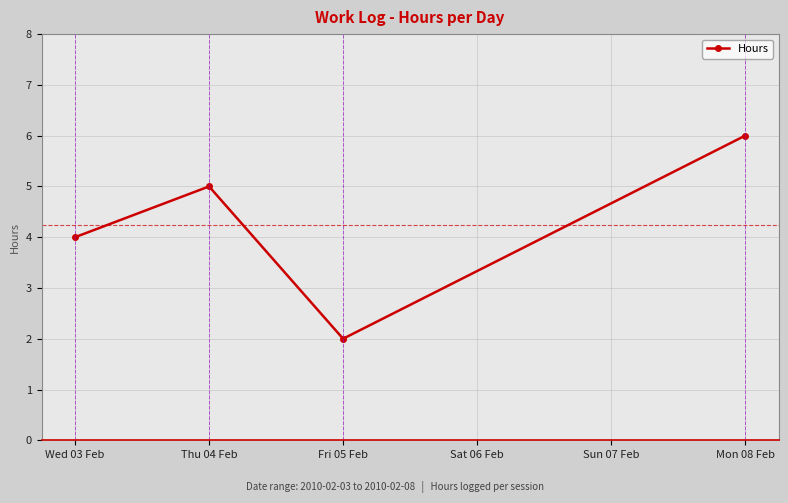

Reading left to right, extract all data points from this chart.

Wed 03 Feb=4	Thu 04 Feb=5	Fri 05 Feb=2	Mon 08 Feb=6